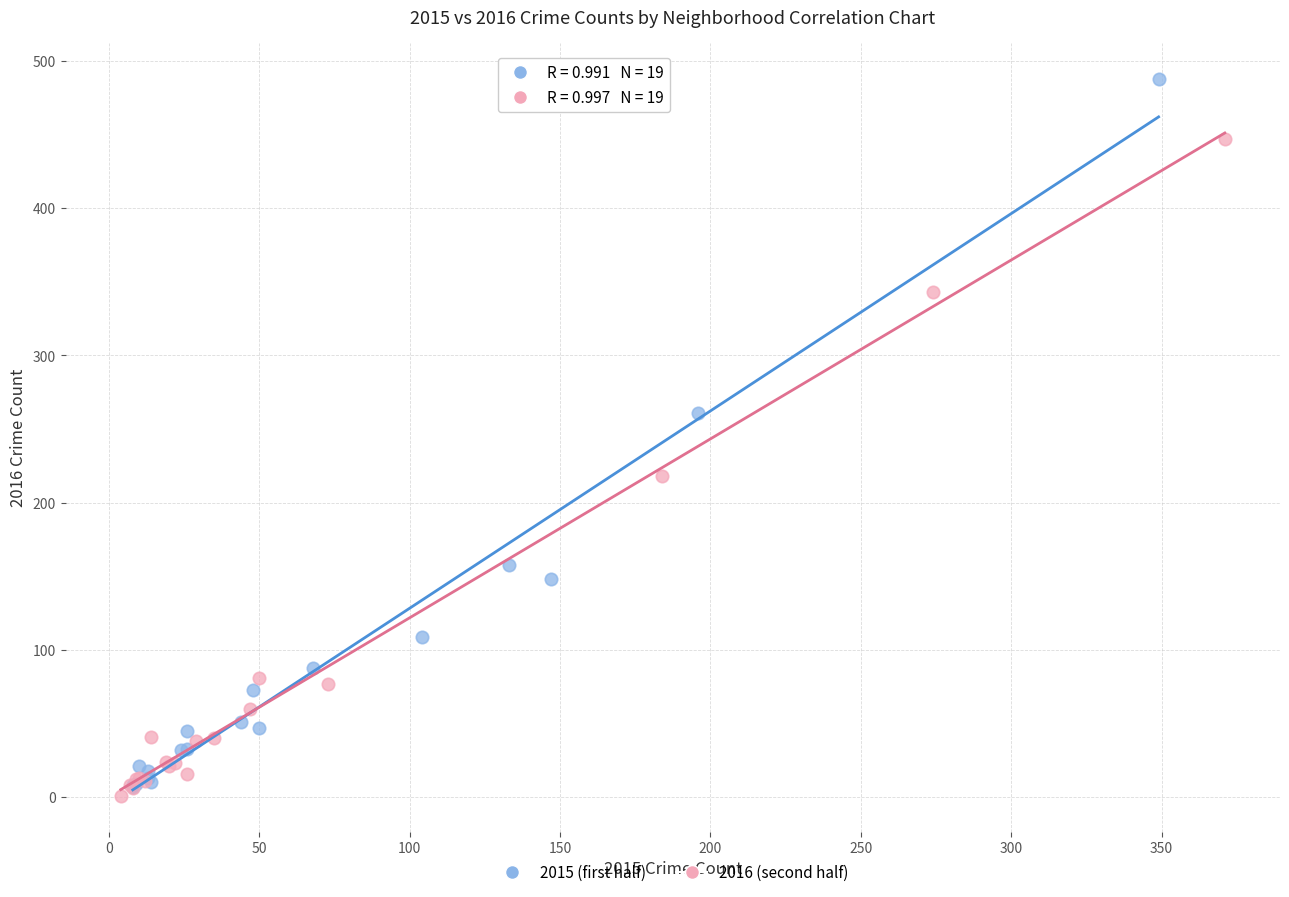

Which series reaches the maximum Y coordinate?

2015 (first half)